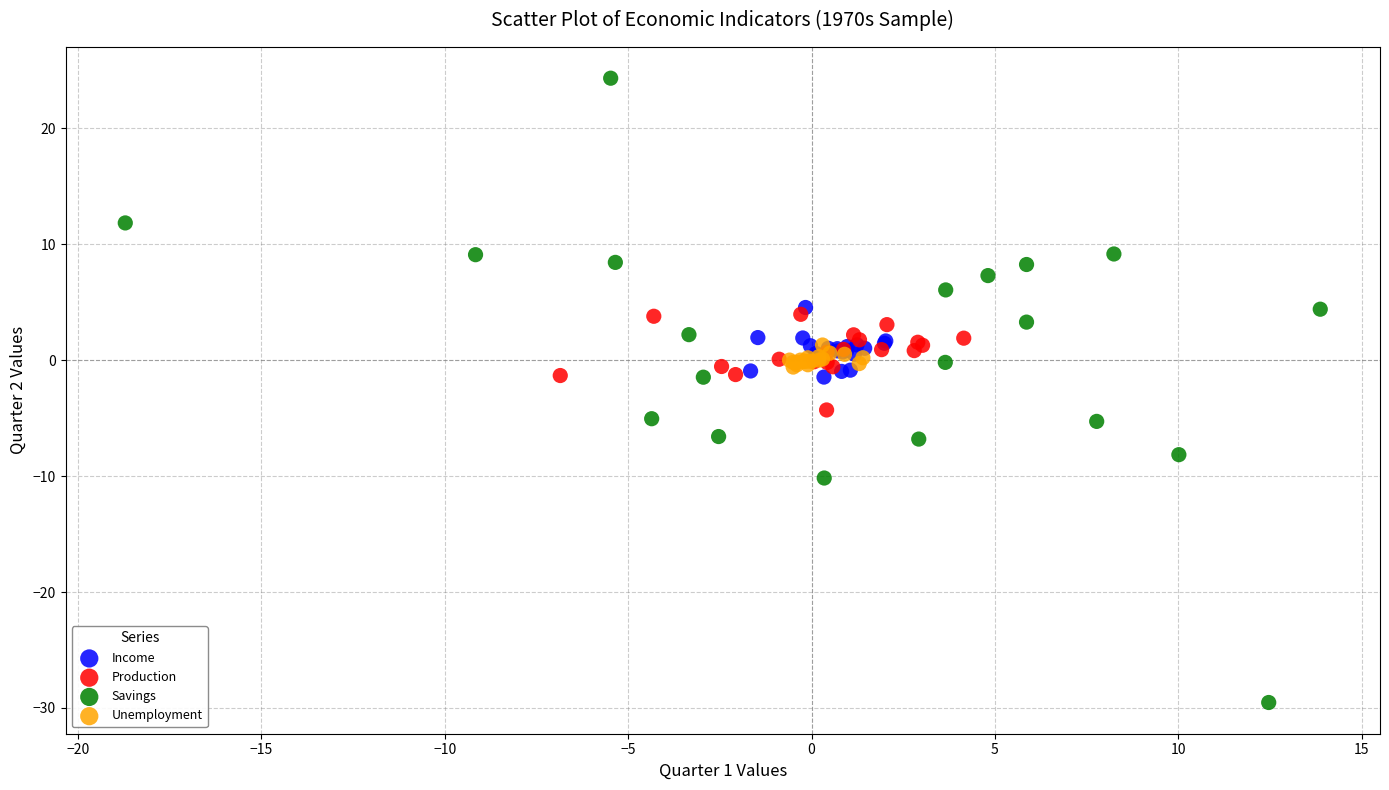

Which series has the largest Y range (max minus min)?

Savings